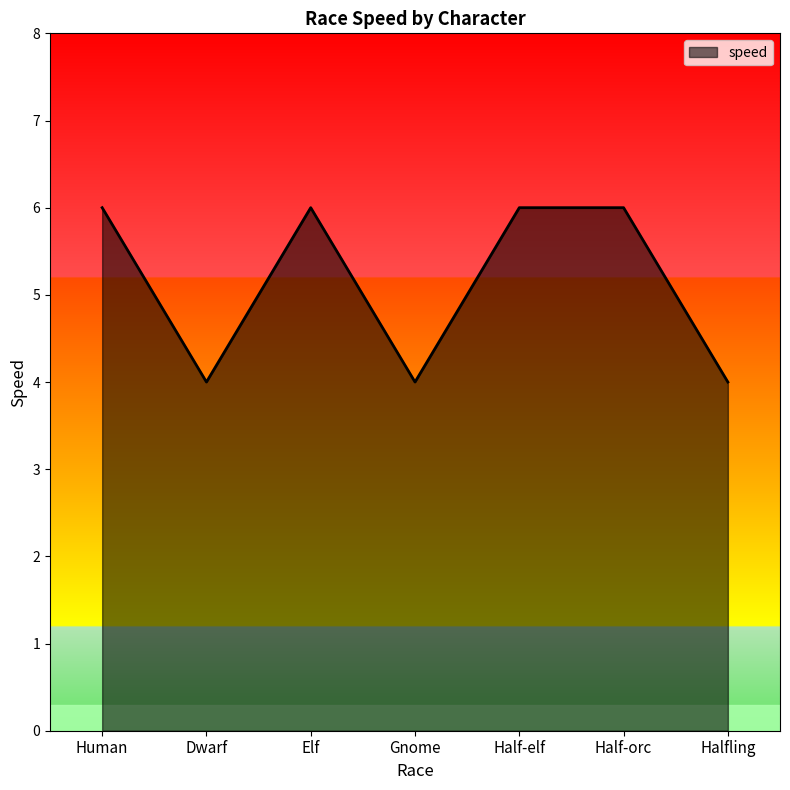

At which category does the data reach its first local valley?

Dwarf